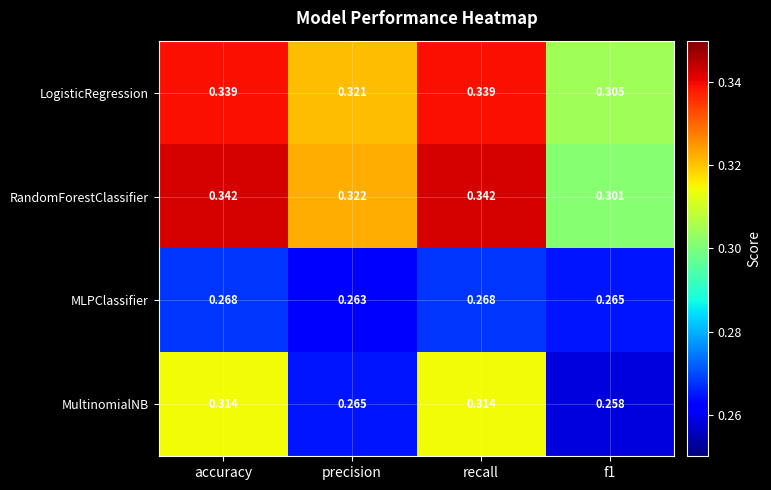

Rank the series at recall from lowest to highest value.

MLPClassifier, MultinomialNB, LogisticRegression, RandomForestClassifier